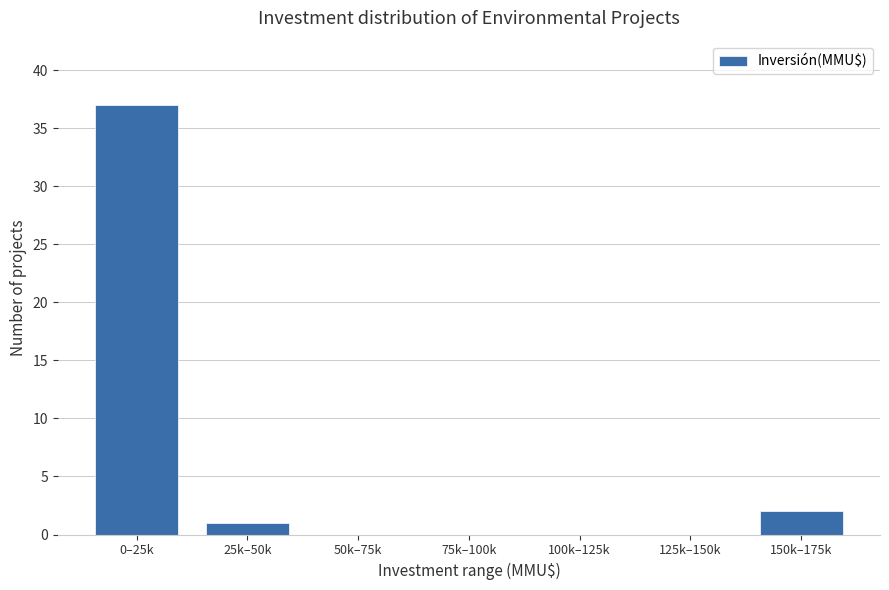

Reading left to right, list all the values displayed in this chart.

0–25k=37	25k–50k=1	50k–75k=0	75k–100k=0	100k–125k=0	125k–150k=0	150k–175k=2